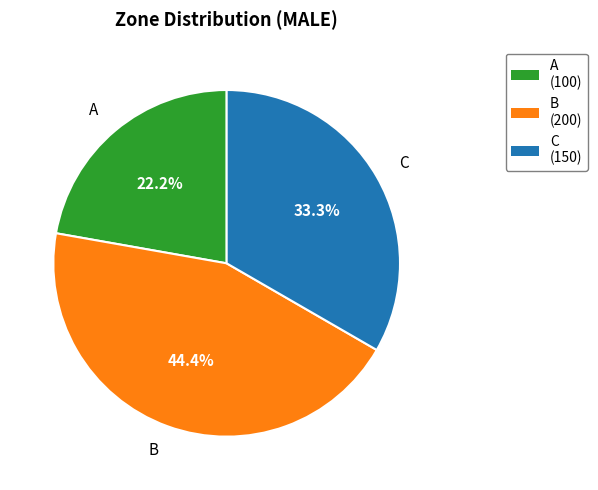

Which has a higher value, C or B?

B